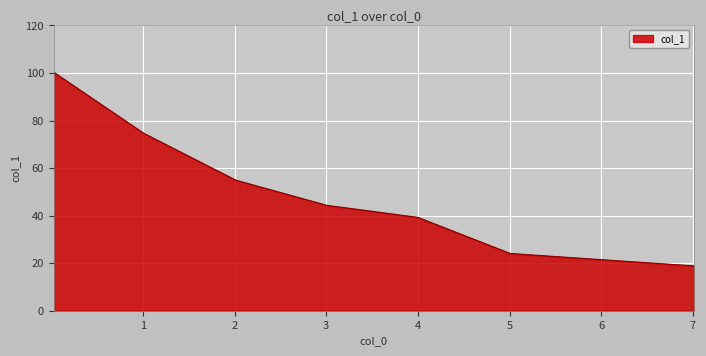

What is the sum of all values?

356.4